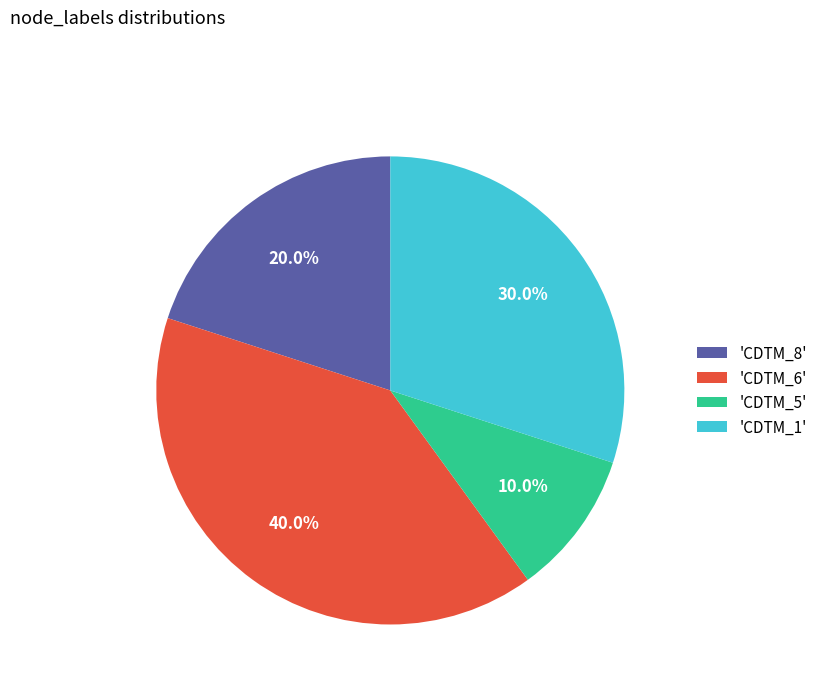

Which category has the smallest portion of the pie?

'CDTM_5'